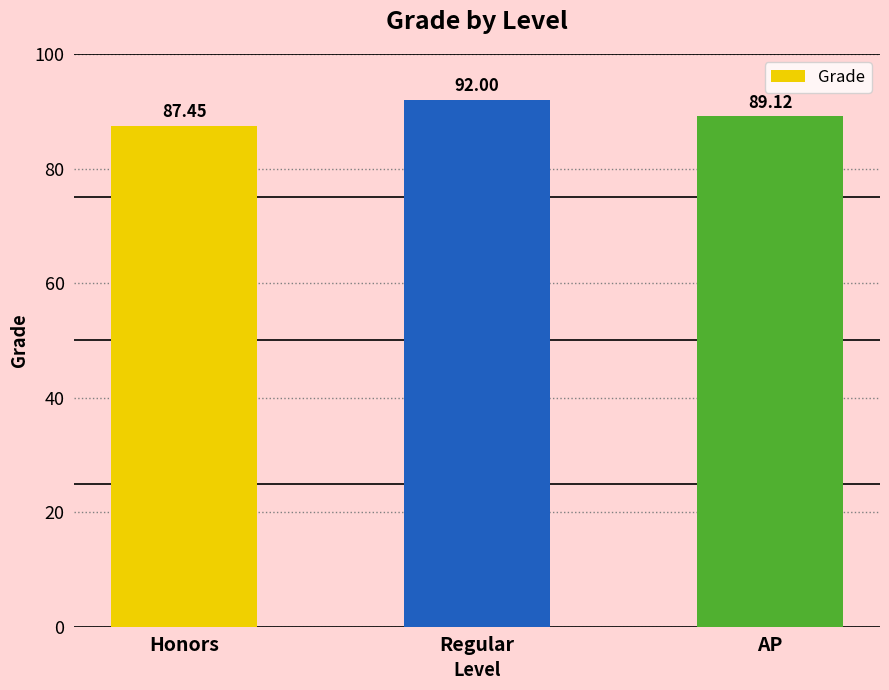

List the labels in order of value, largest first.

Regular, AP, Honors